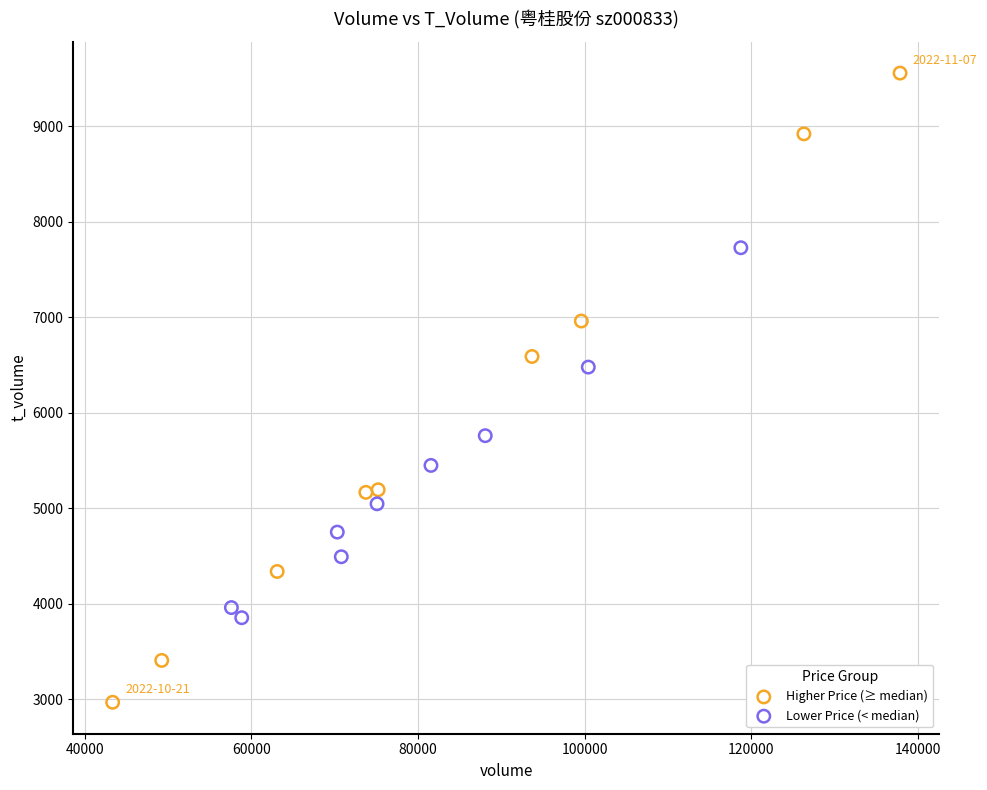

Which series reaches the minimum Y coordinate?

Higher Price (≥ median)